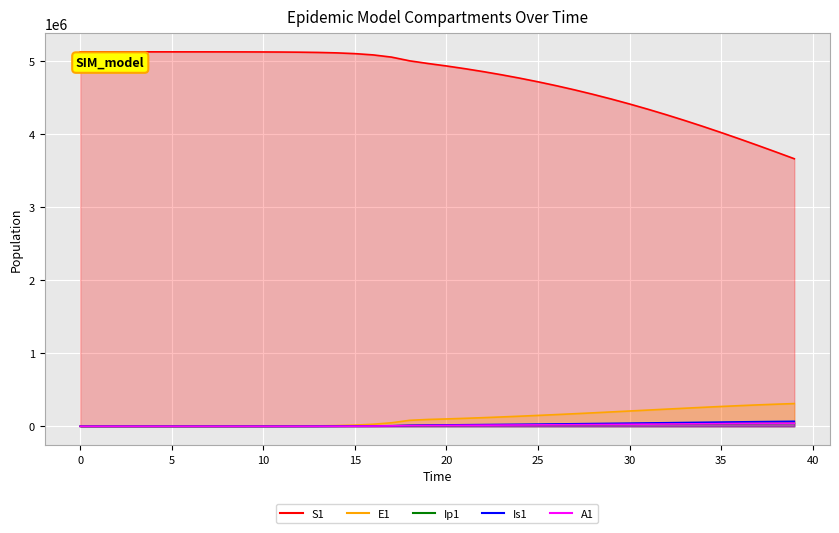

List the series in order of their peak value, lowest first.

Ip1, A1, Is1, E1, S1